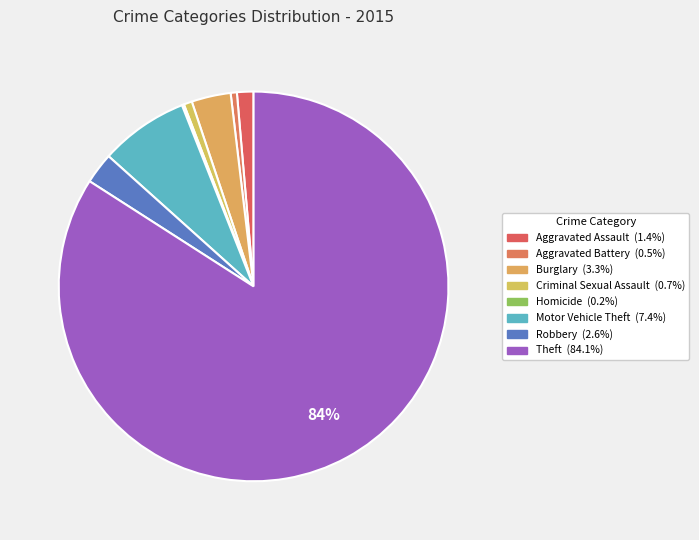

To the nearest percent, what is the combined percentage of Aggravated Battery and Burglary?

4%